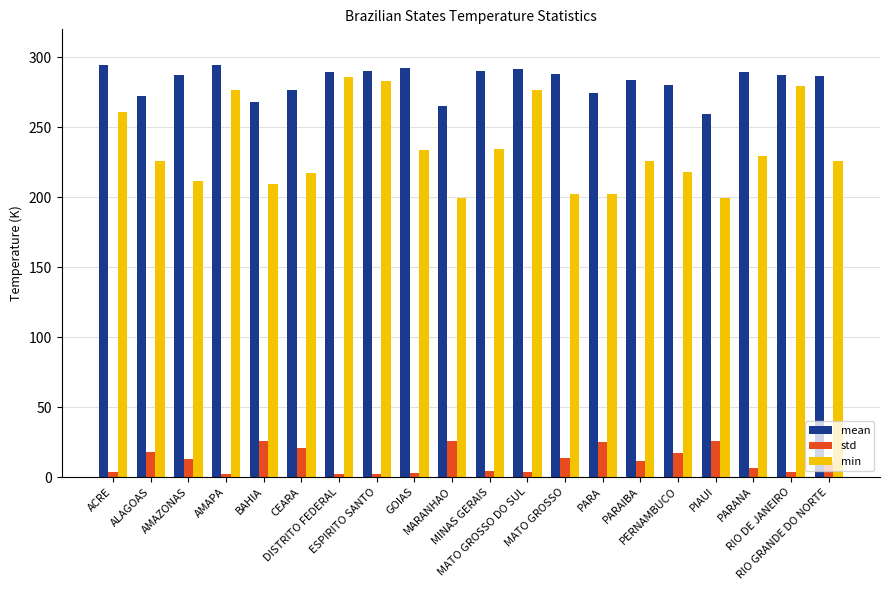

Which series has the largest range (max minus min)?

min